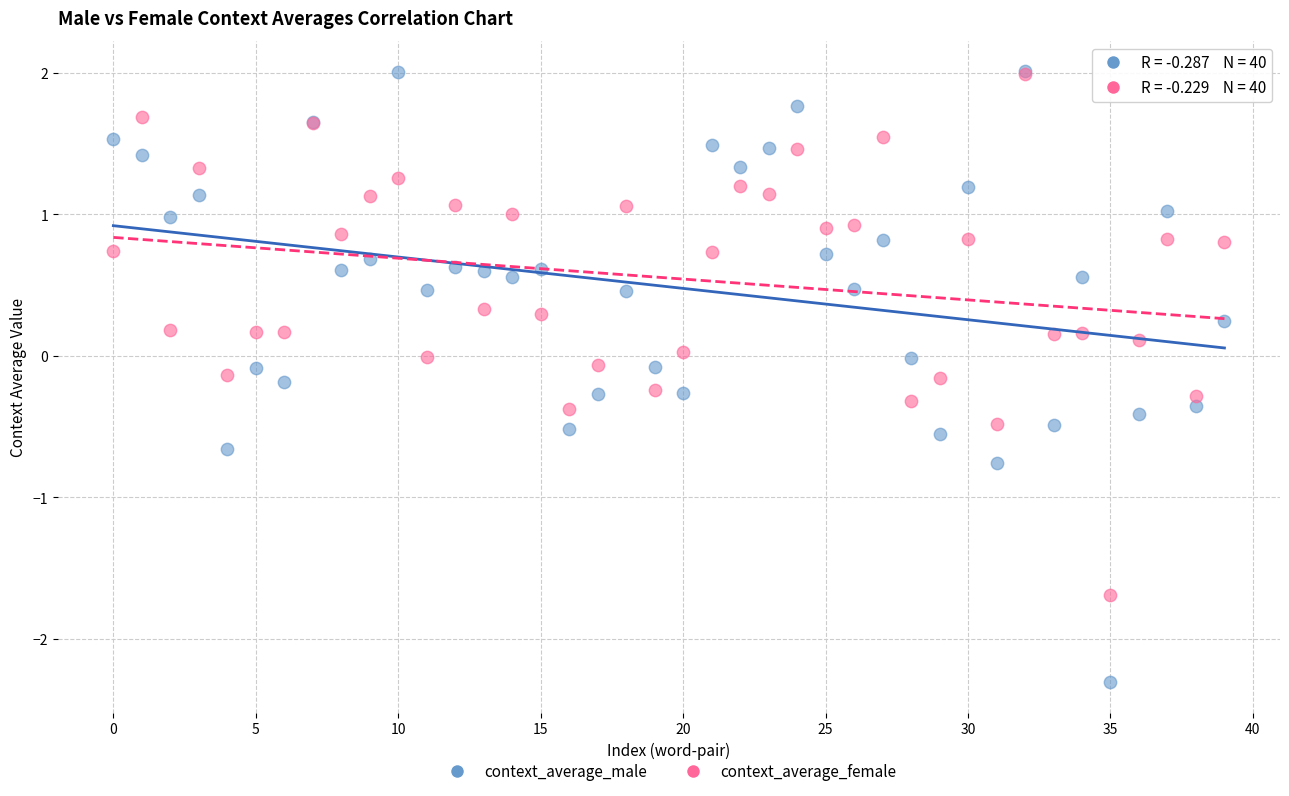

What are all the series names shown in the legend?

context_average_male, context_average_female